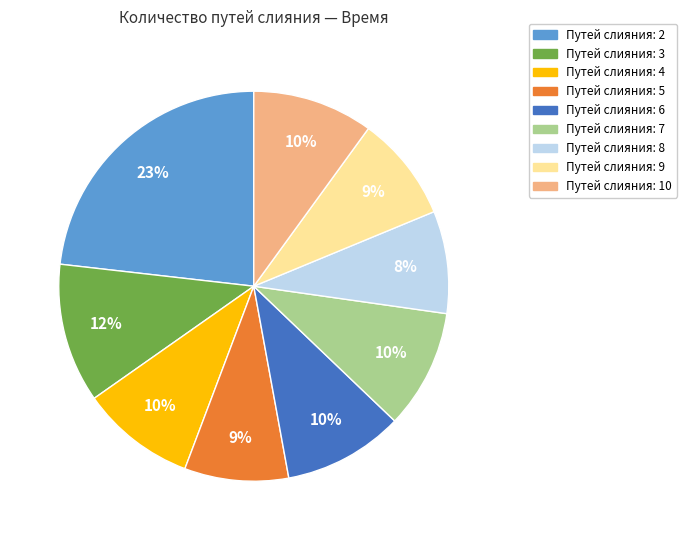

The Путей слияния: 6 slice represents 1% of the pie. True or false?

False